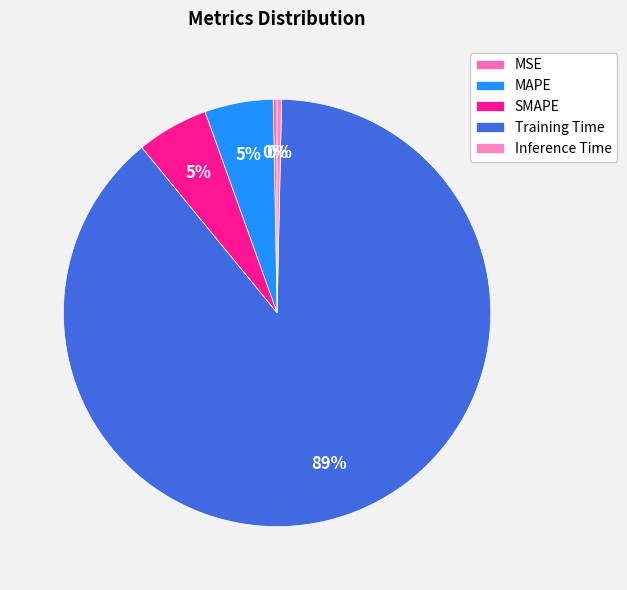

What is the total percentage of MSE and Inference Time?

0.6%